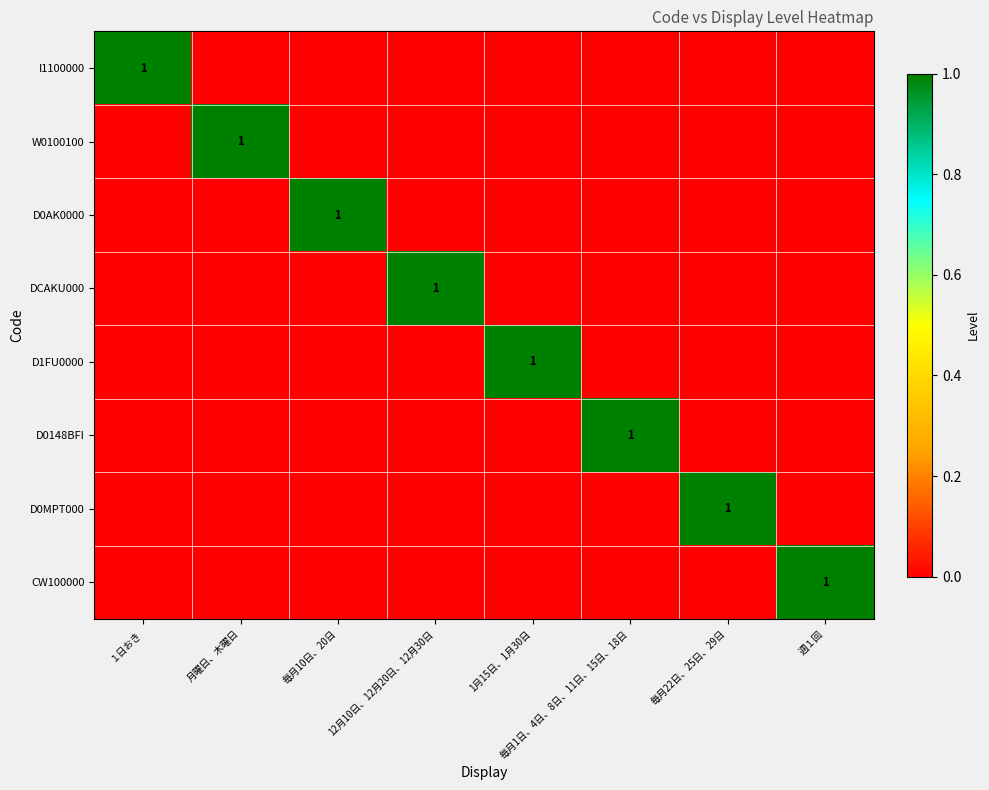

What is the spread (max minus min) of values at 週１回?

1